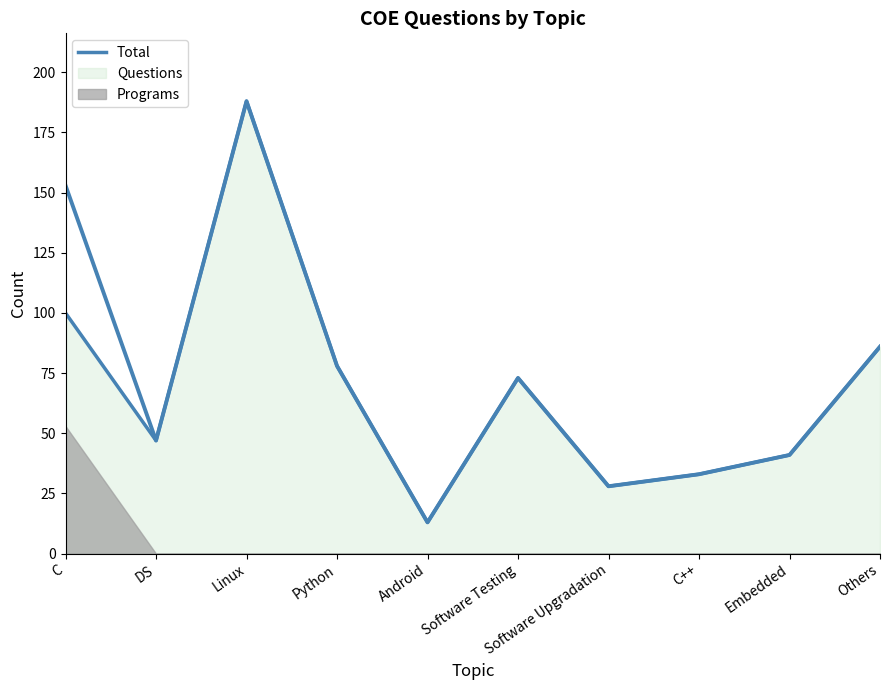

What is the sum of all values?

740